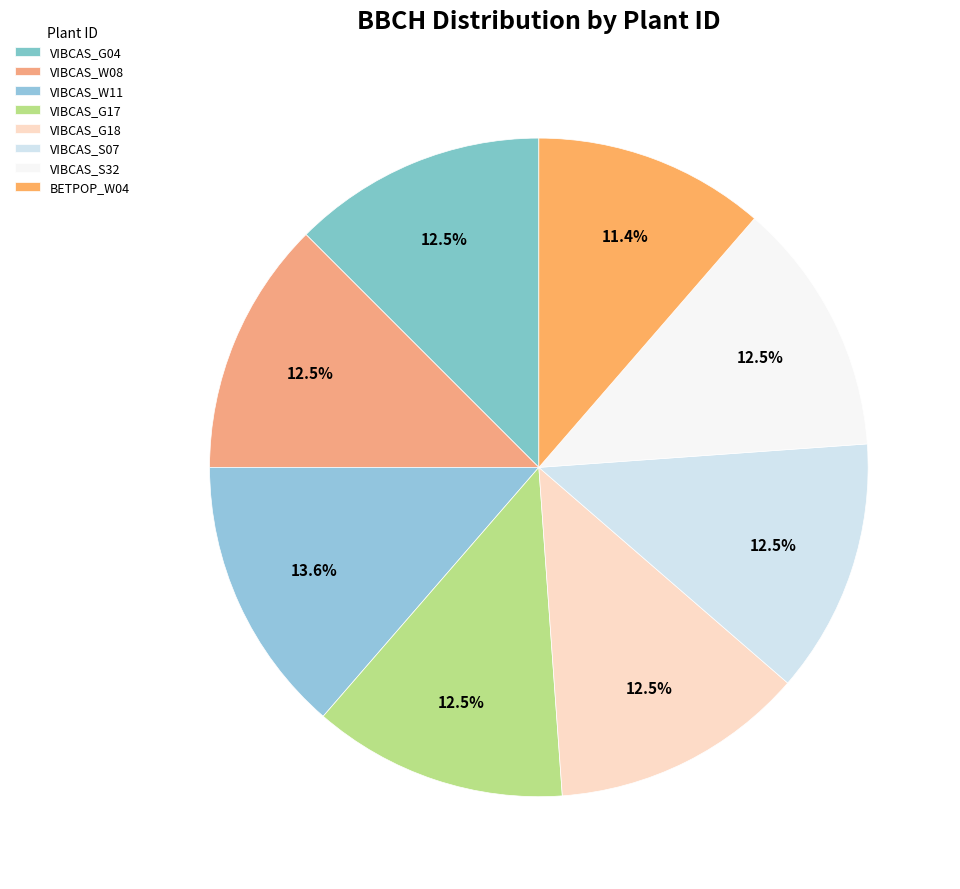

Which category has the smallest portion of the pie?

BETPOP_W04